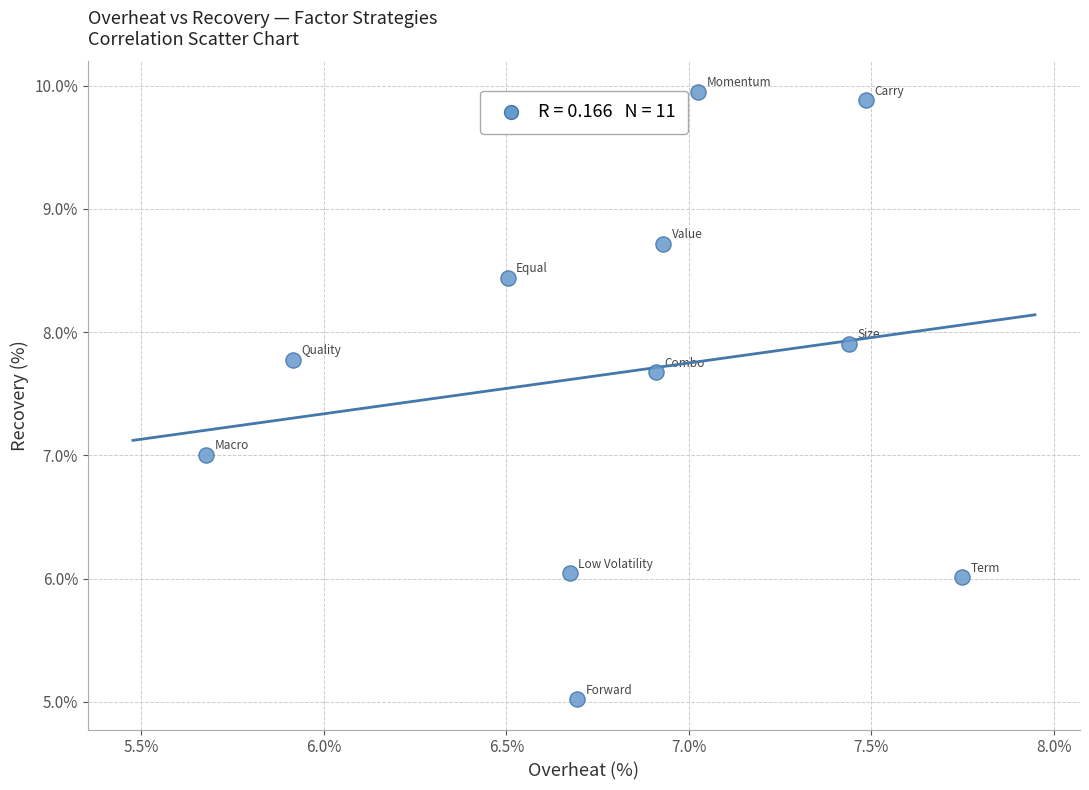

What is the range of X values (max minus min)?

2.1